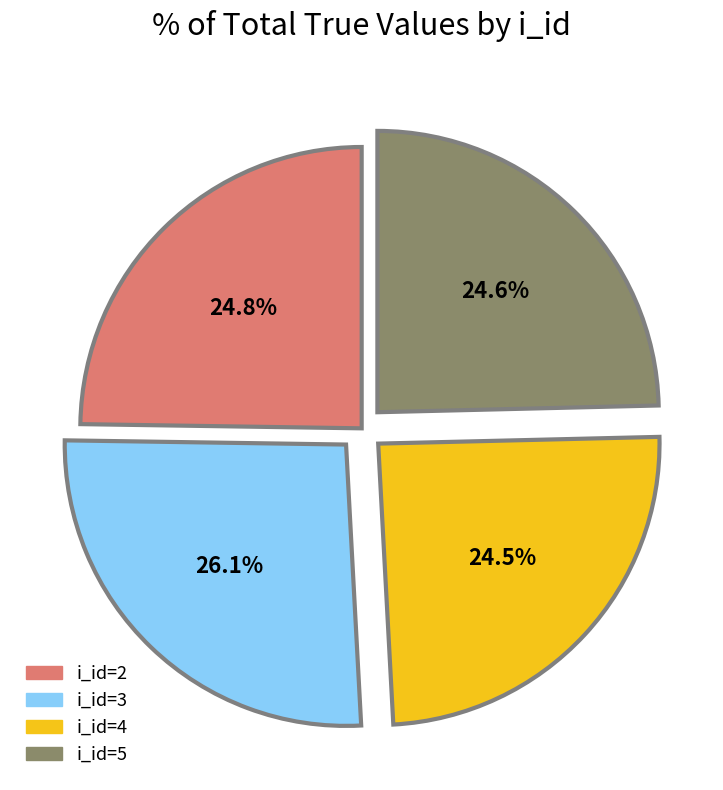

Count the number of slices in the pie.

4